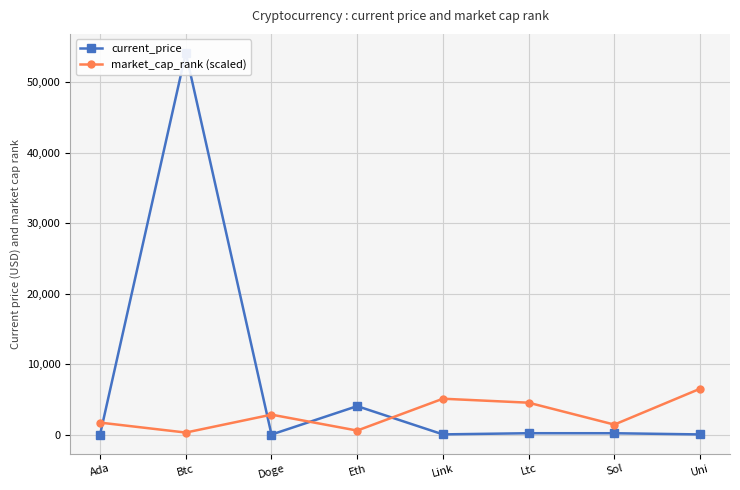

What are all the series names shown in the legend?

current_price, market_cap_rank (scaled)